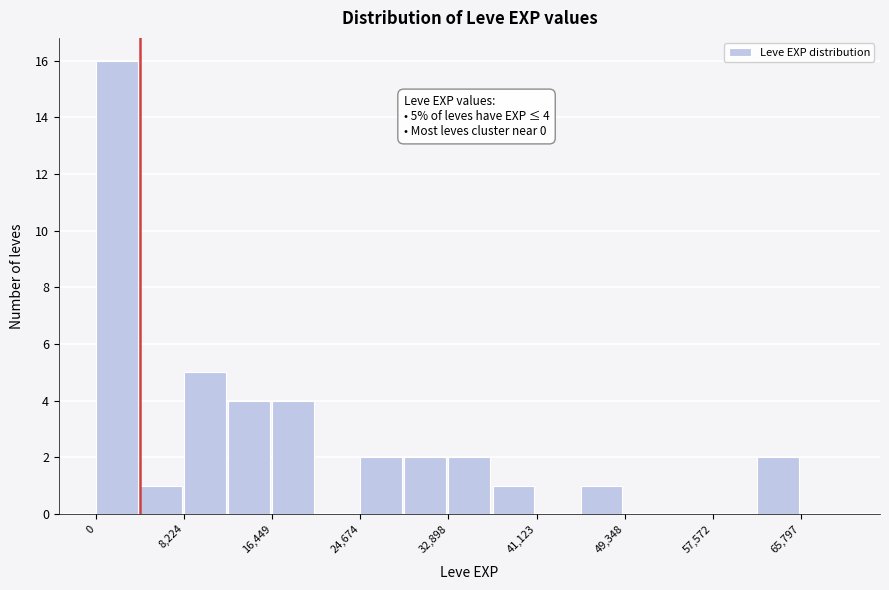

Over which range of the x-axis is the bar tallest?

0 to 4000